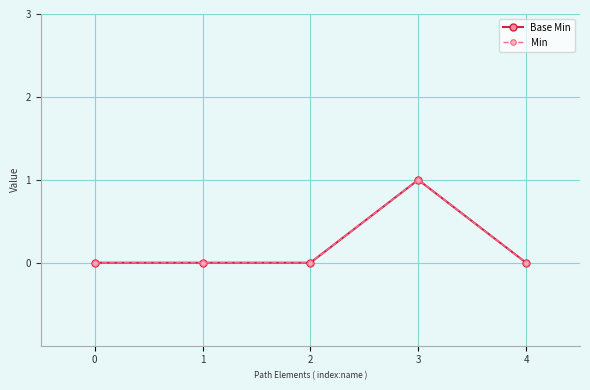

Rank the series at 4 from highest to lowest value.

Base Min, Min